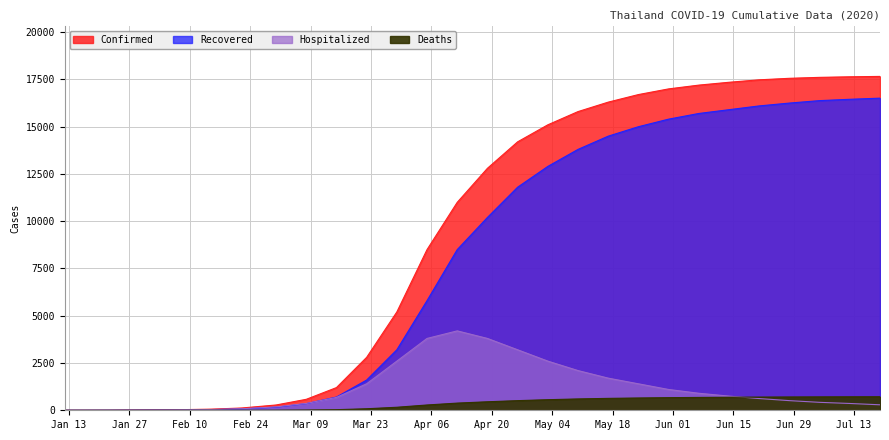

Rank the series by their maximum value, from lowest to highest.

Deaths, Hospitalized, Recovered, Confirmed